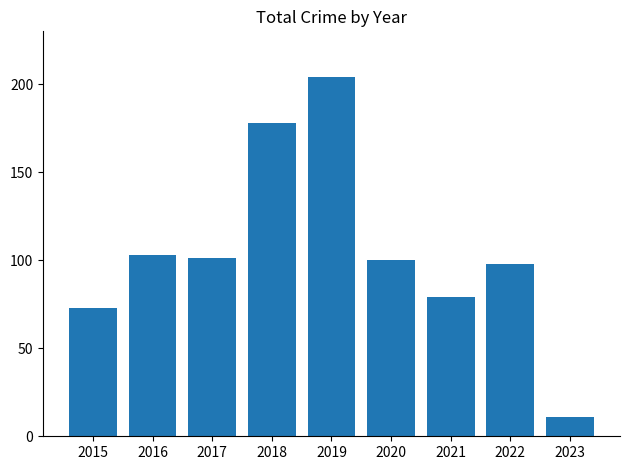

What is the average value?

105